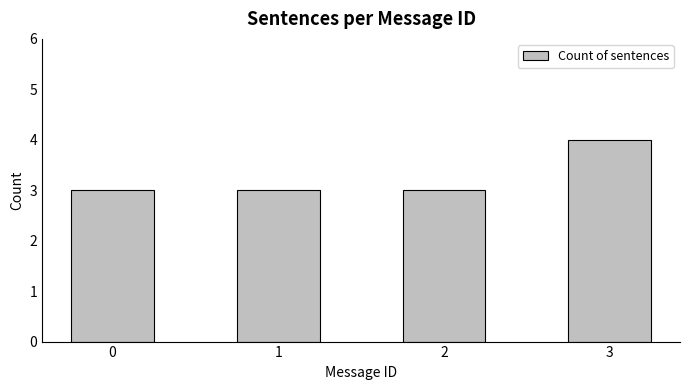

What is the value of the 4th bar from the left?

4